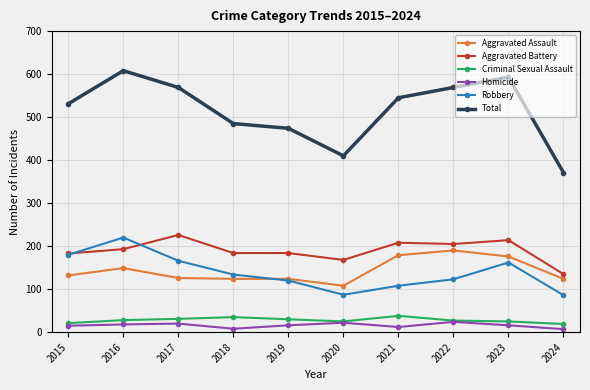

Is the value of Total at 2017 greater than the value of Aggravated Assault at 2021?

Yes